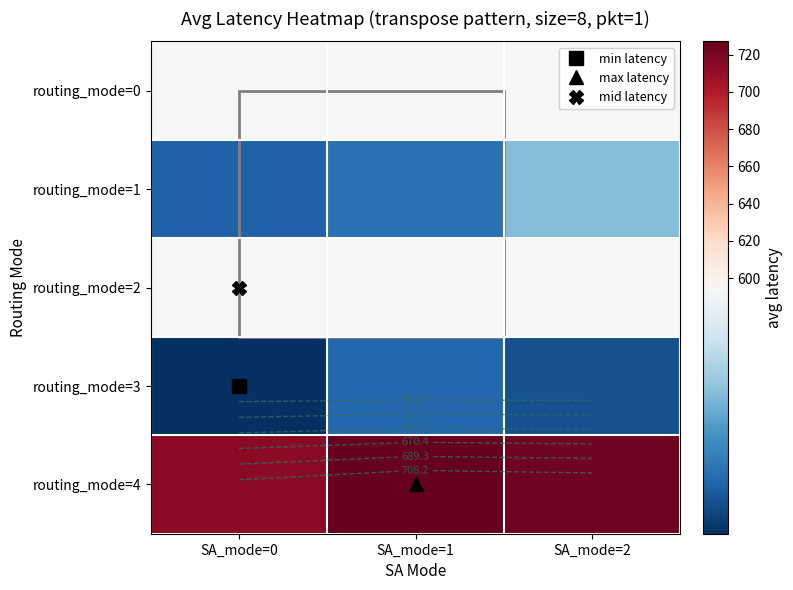

Which label corresponds to the largest value in the chart?

SA_mode=1